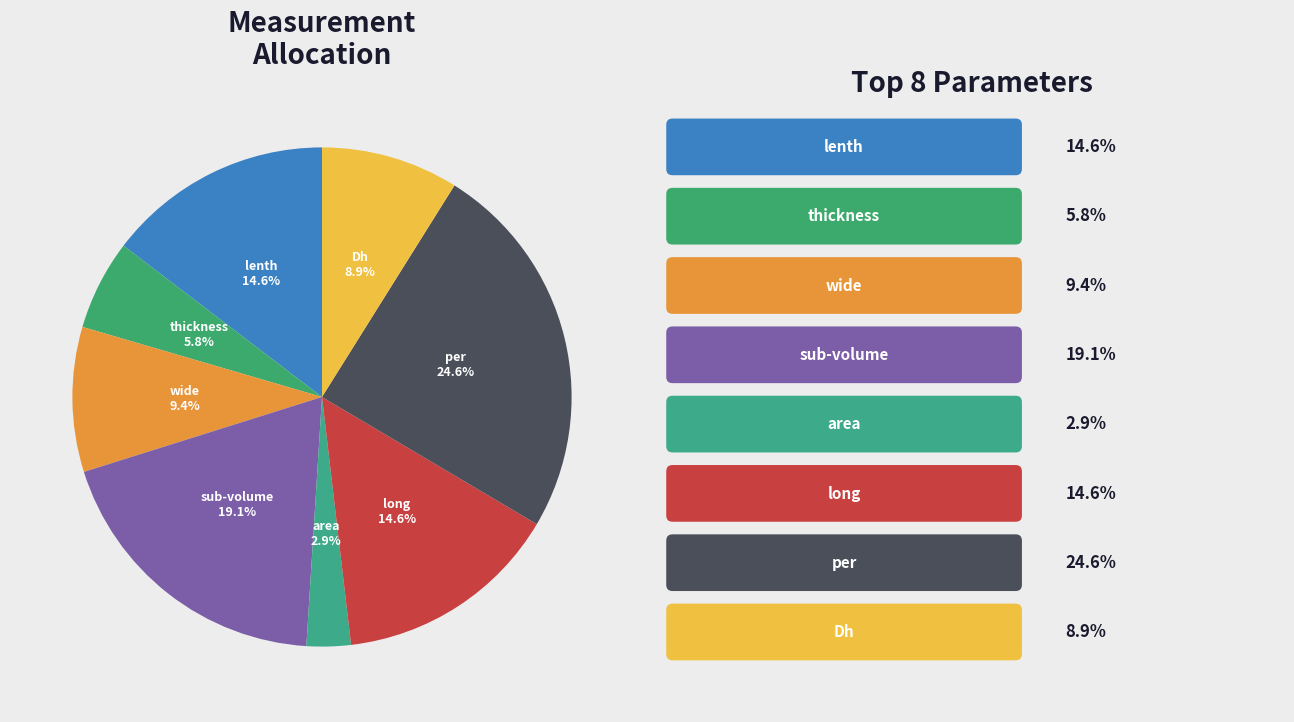

To the nearest percent, what is the difference between the largest and smallest slice percentages?

22%